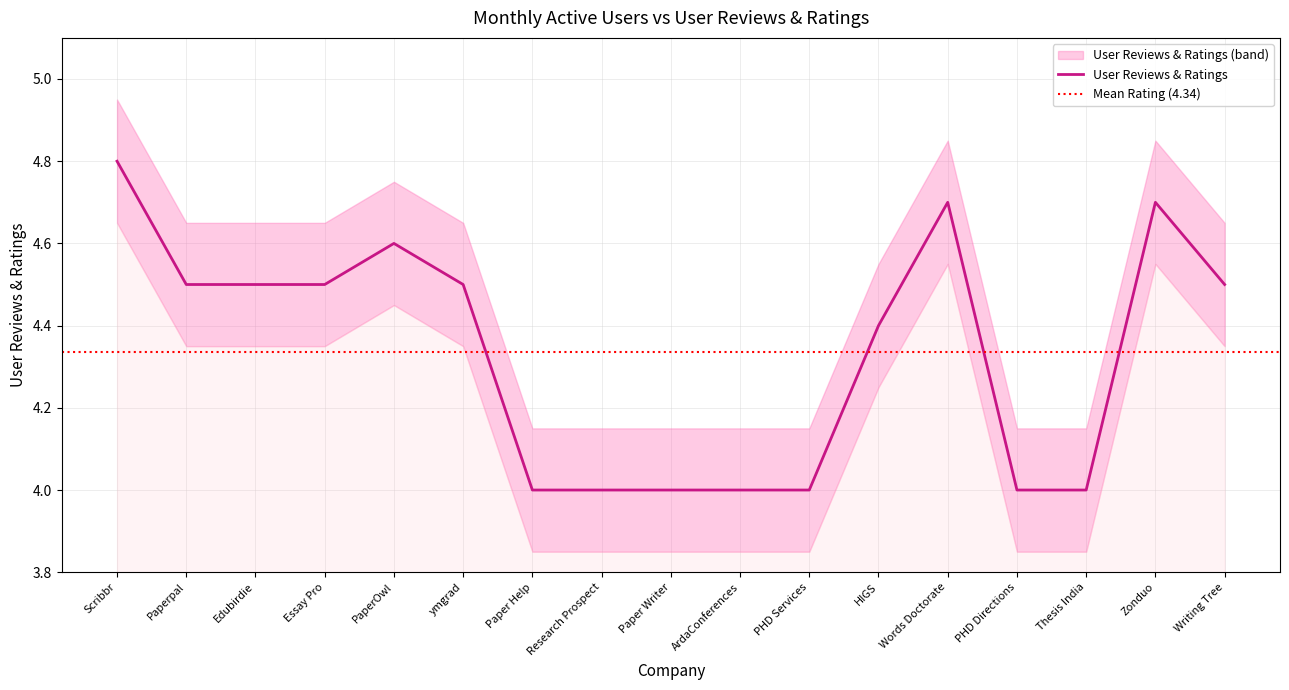

What is the difference between the maximum and second lowest values?

0.8